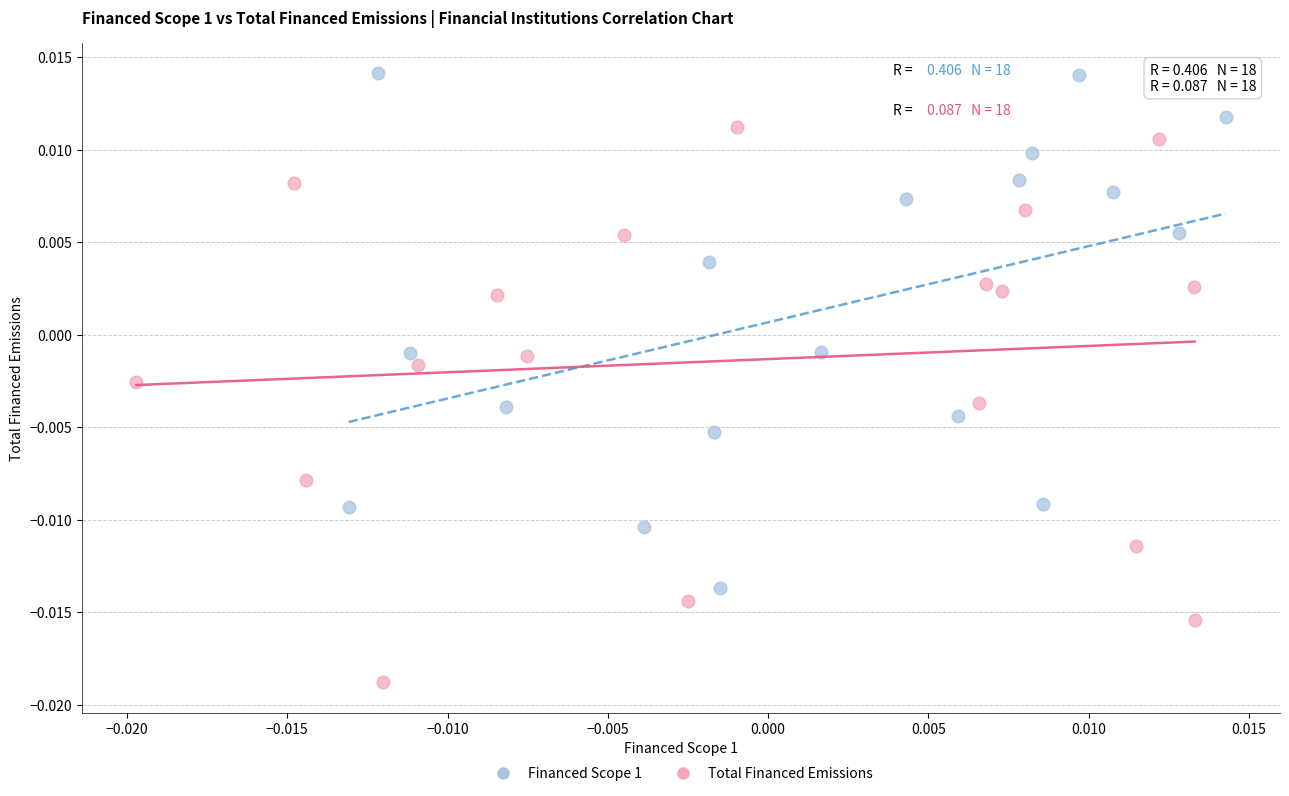

Which series reaches the minimum Y coordinate?

Total Financed Emissions